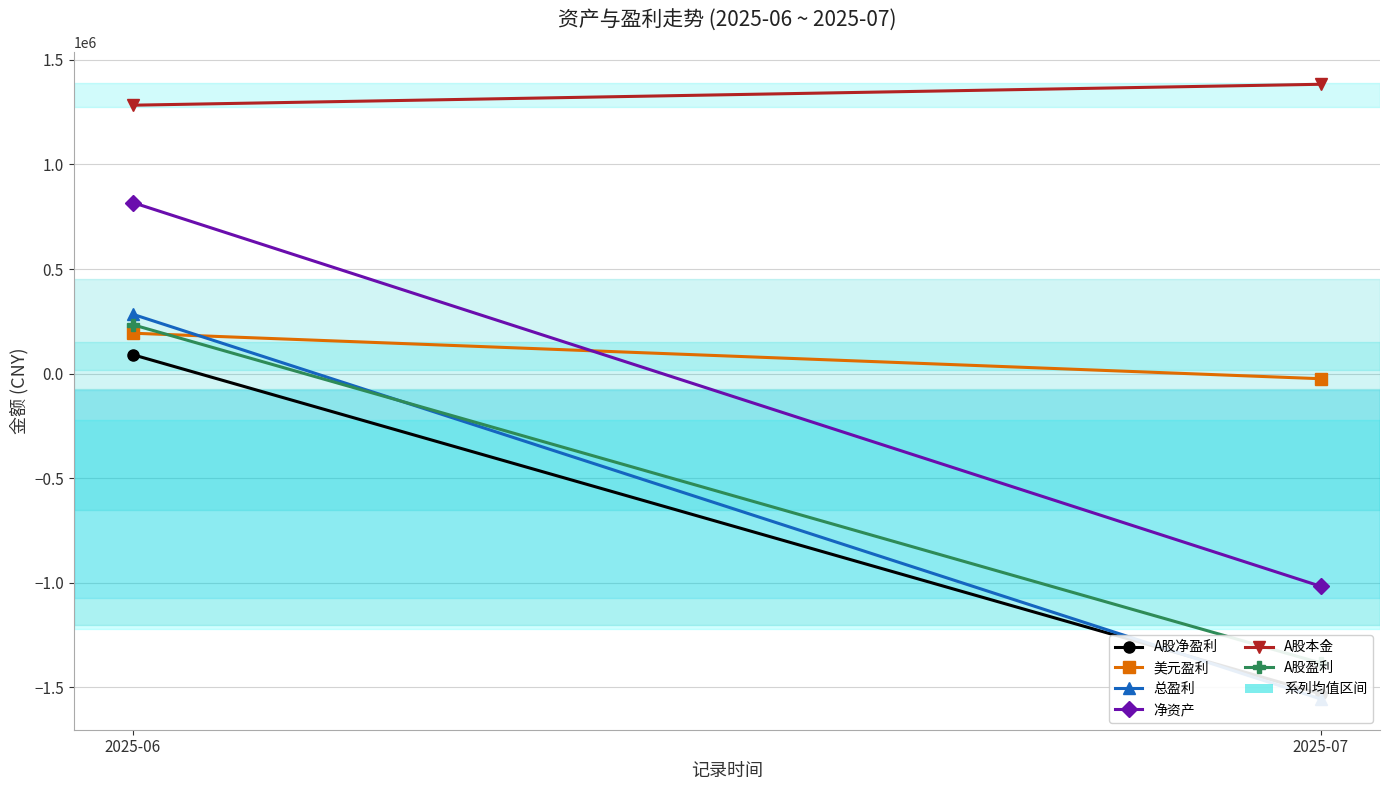

What is the approximate value of A股净盈利 at 2025-06?

90229.0